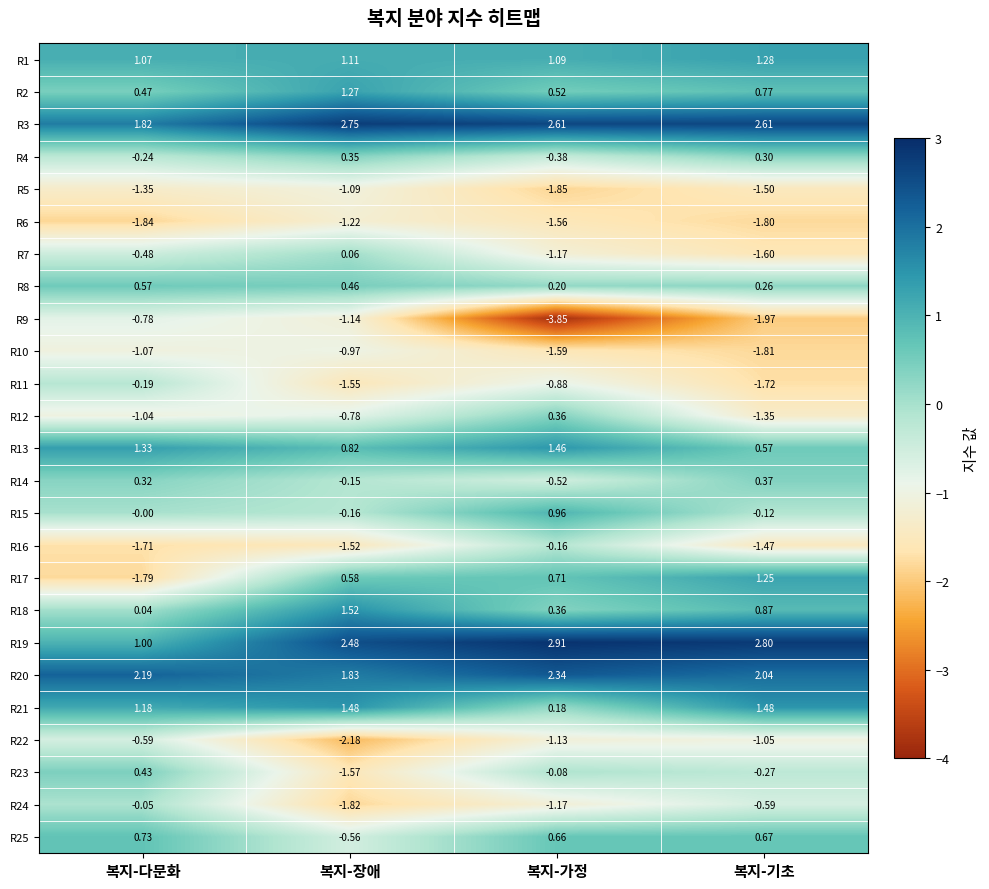

Is the value of R19 at 복지-다문화 greater than the value of R16 at 복지-가정?

Yes